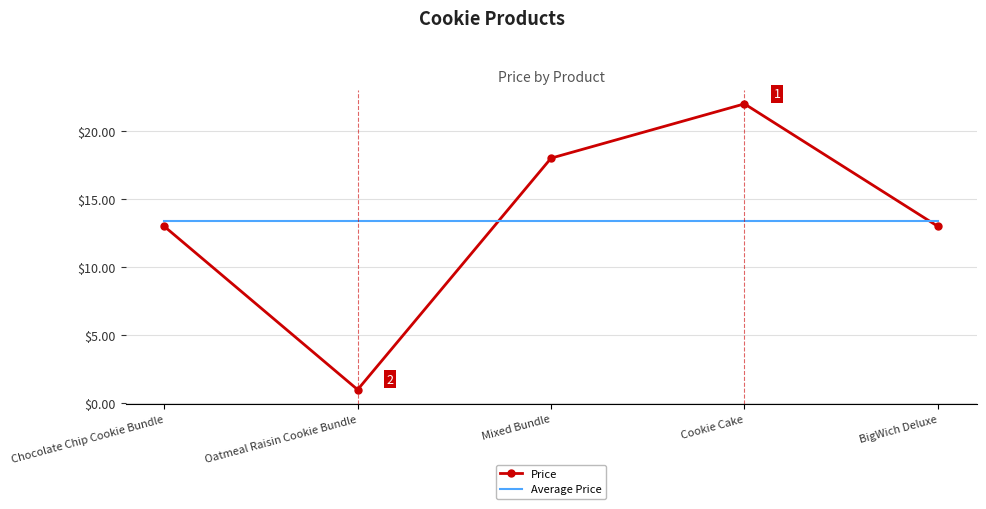

Which label corresponds to the smallest value in the chart?

Oatmeal Raisin Cookie Bundle